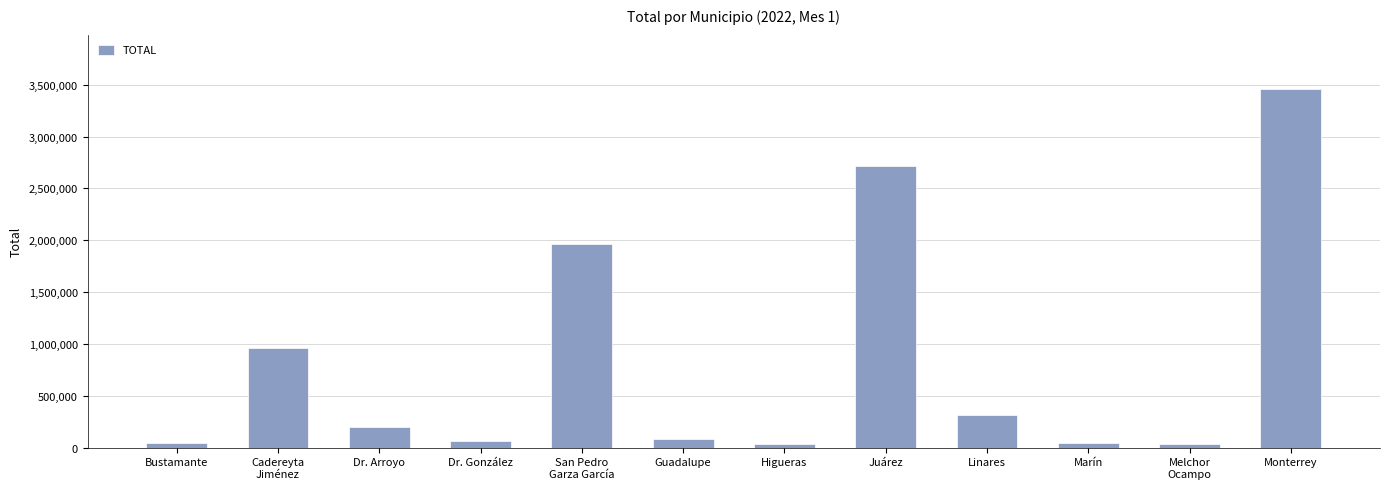

Which label corresponds to the largest value in the chart?

Monterrey